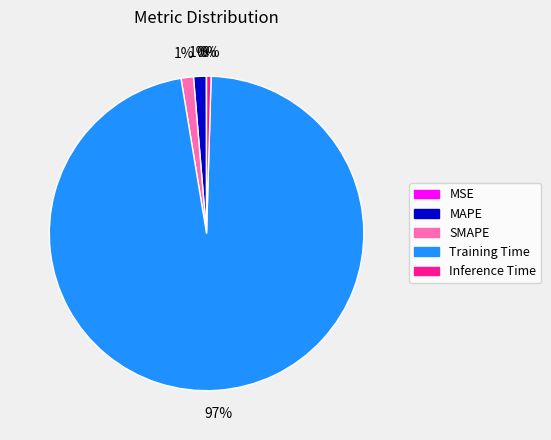

Combined, do MAPE and SMAPE account for over 50%?

No